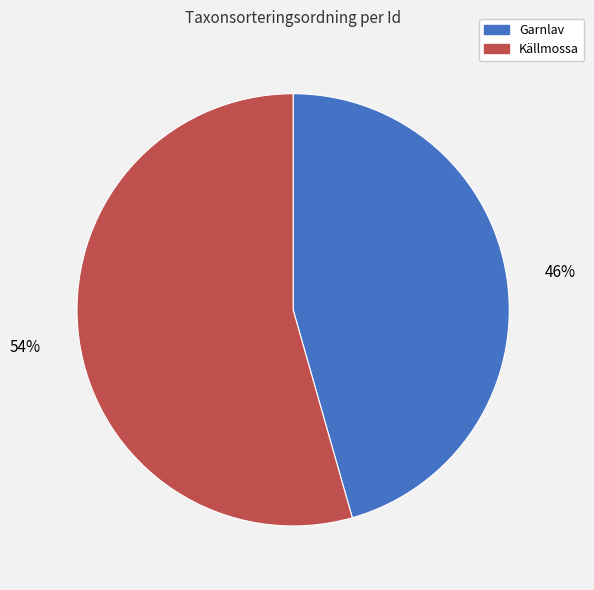

Between Garnlav and Källmossa, which is larger?

Källmossa